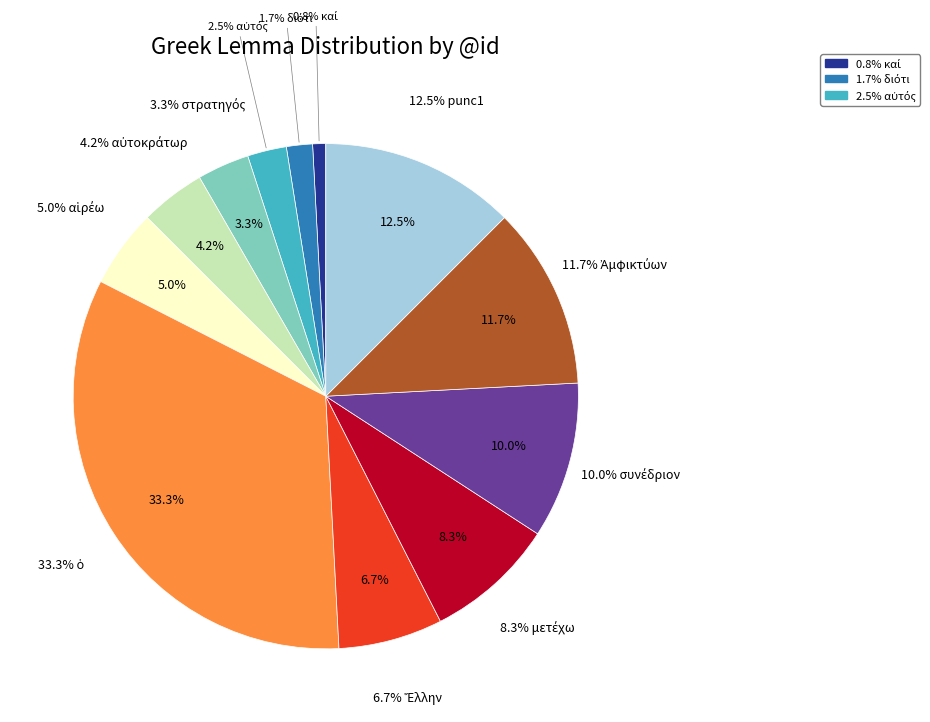

What is the change in value from διότι to αὐτοκράτωρ?

+3